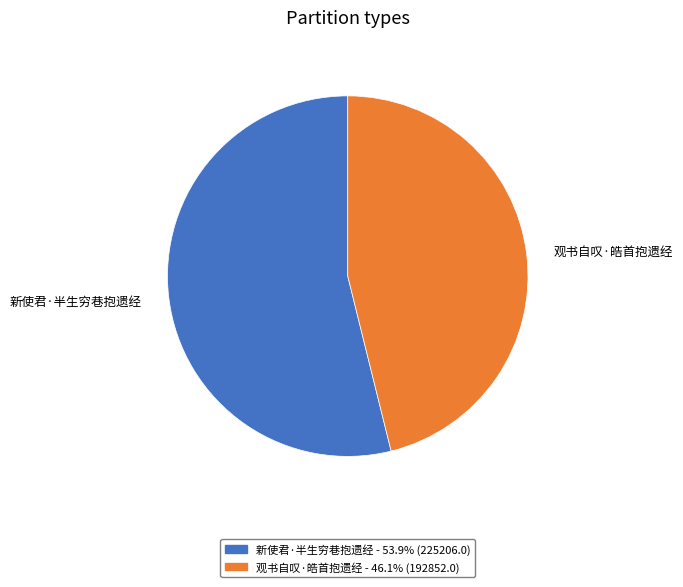

Is the sum of 新使君·半生穷巷抱遗经 and 观书自叹·皓首抱遗经 greater than half?

Yes